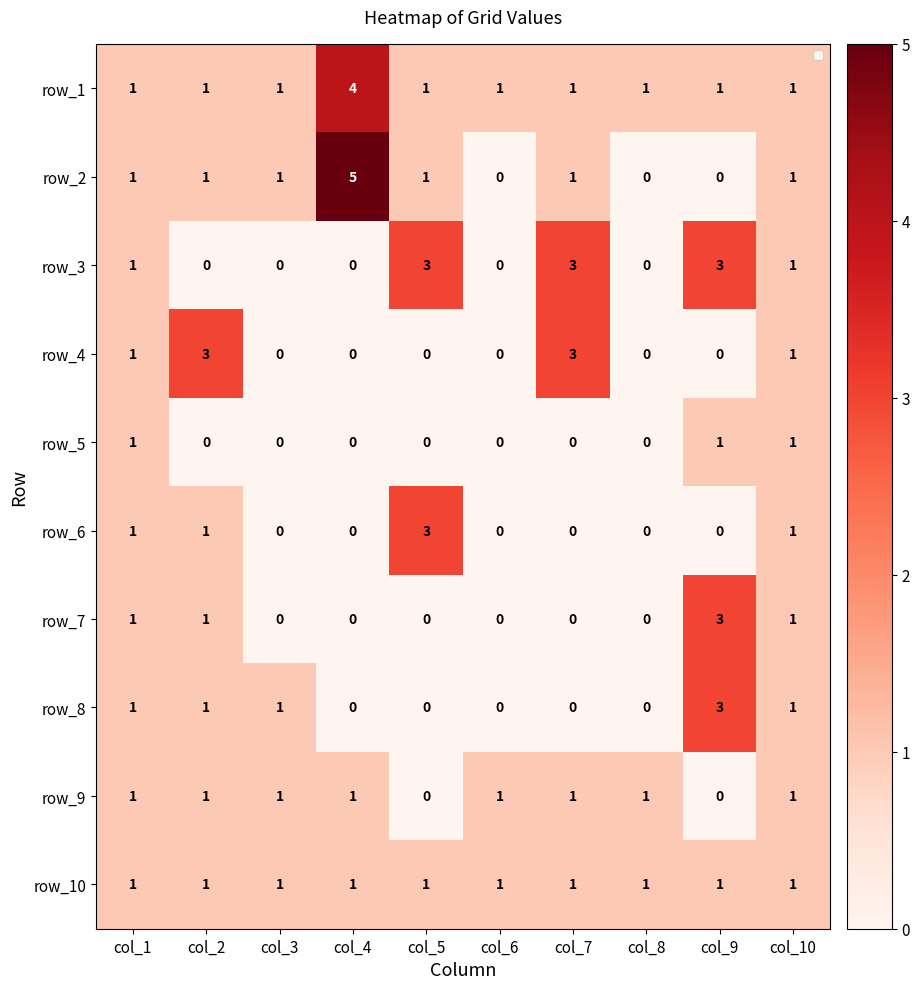

What is the total value across all series at col_5?

9